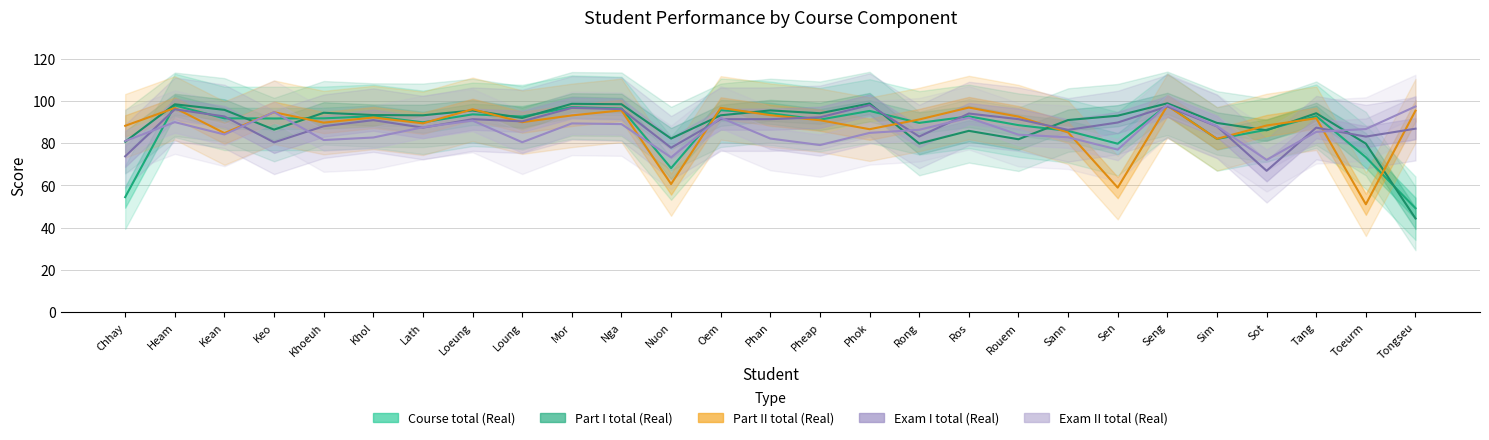

Where is the first local maximum for Course total (Real)?

Heam